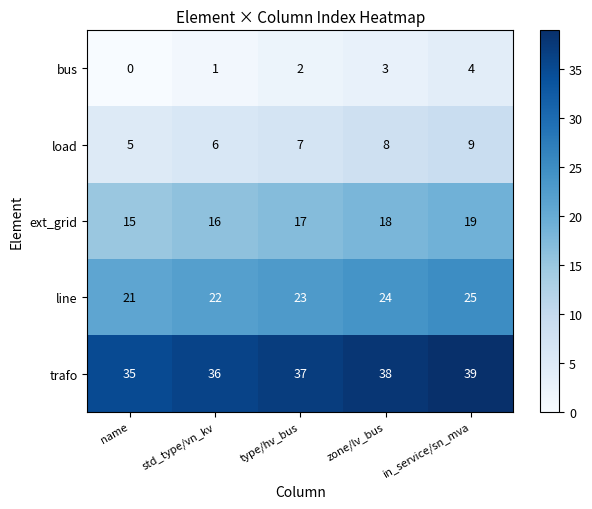

At how many categories does at least one series exceed 6?

5